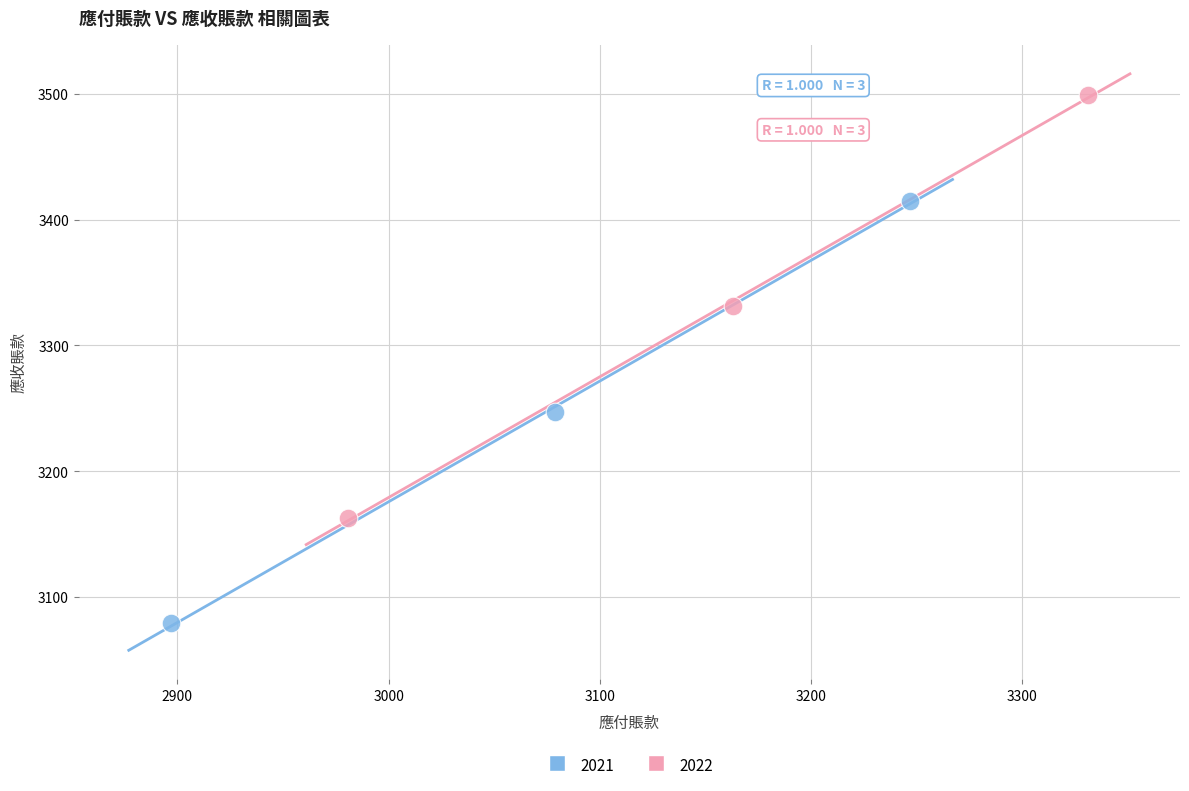

What are all the series names shown in the legend?

2021, 2022